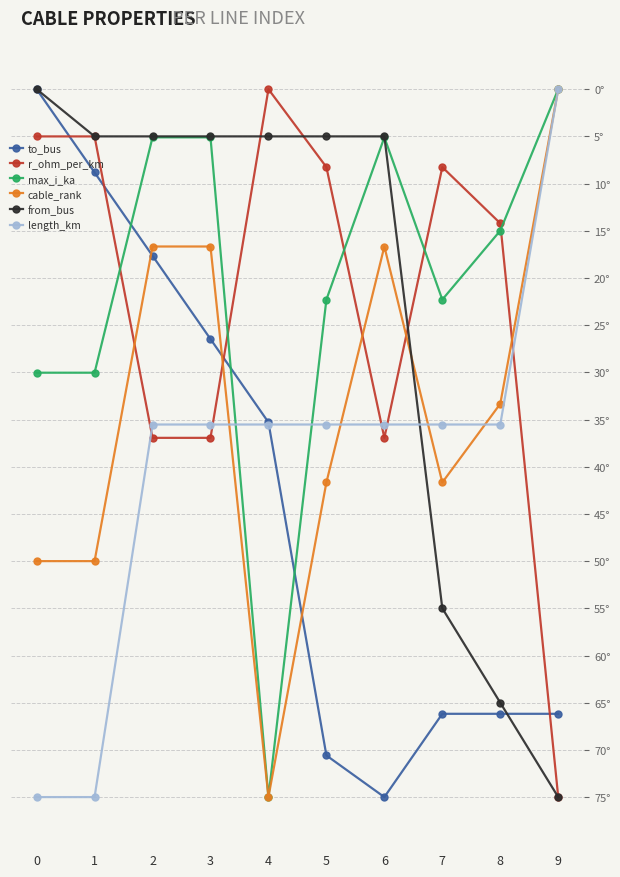

At 5, list the series in order from smallest to largest.

from_bus, r_ohm_per_km, max_i_ka, length_km, cable_rank, to_bus